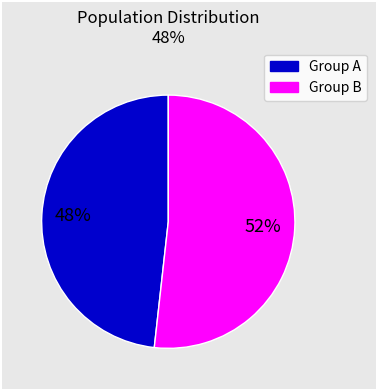

To the nearest percent, what is the average slice percentage?

50%